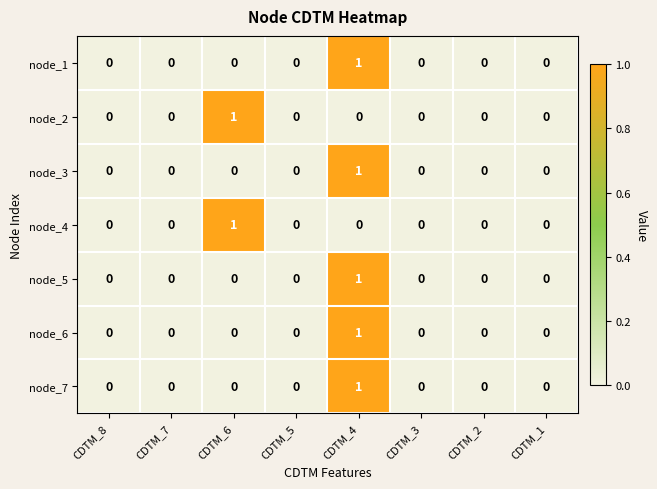

Count the node_5 values in the range 0 to 1.

8